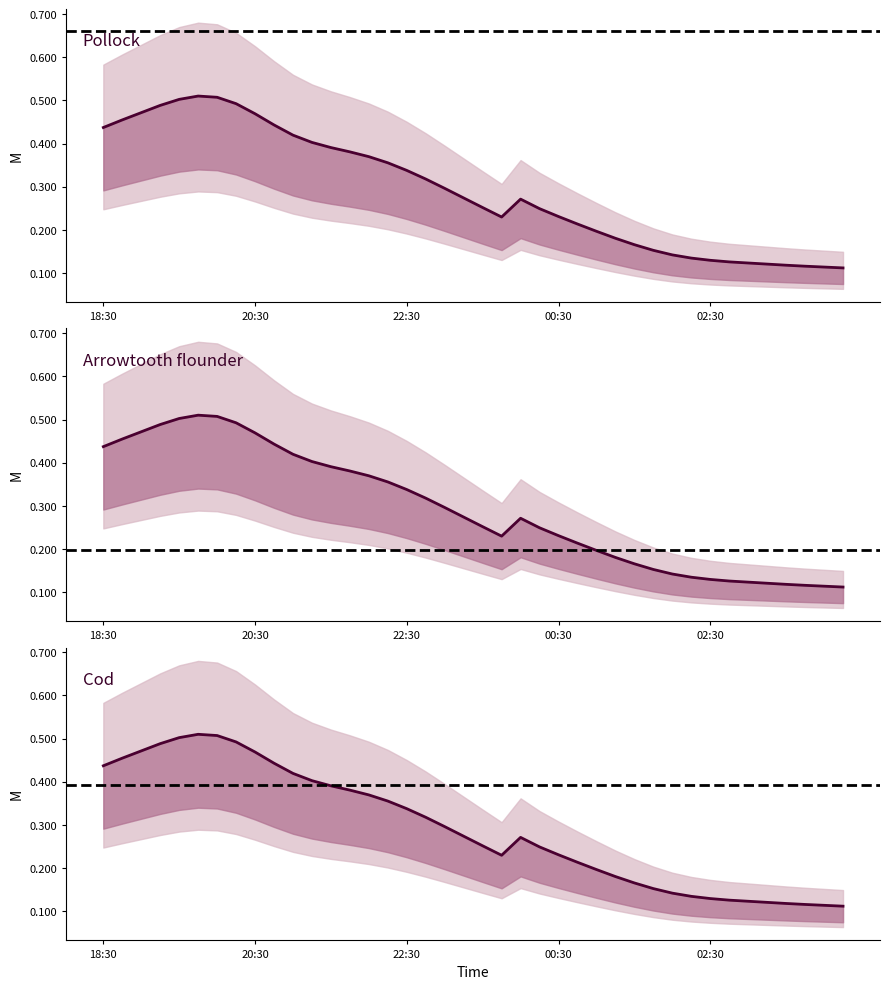

What is the label of the 40th point from the left?

04:15